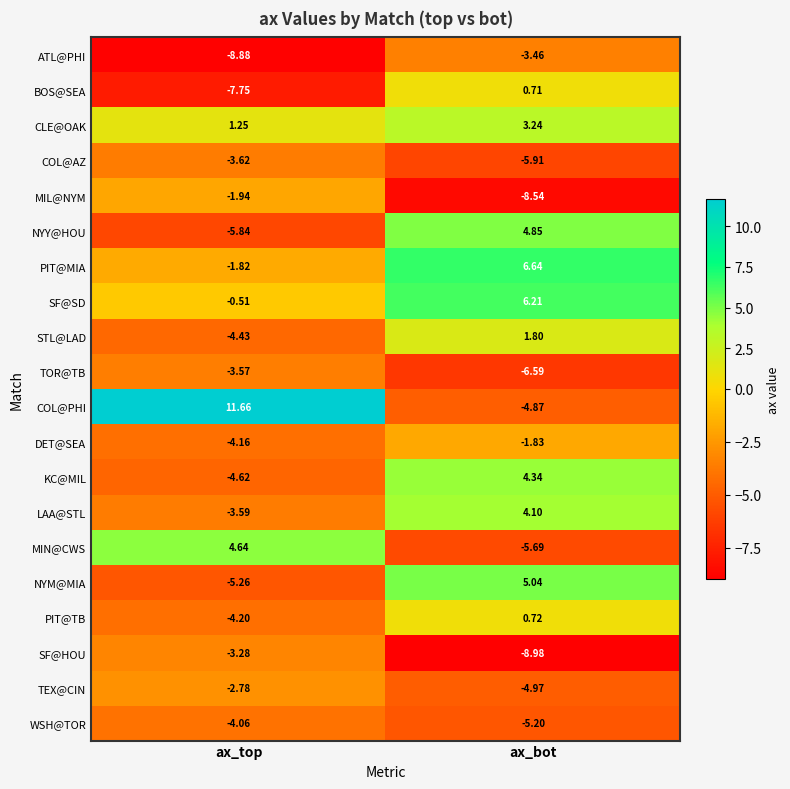

Where is COL@AZ nearest to the value -4?

ax_top